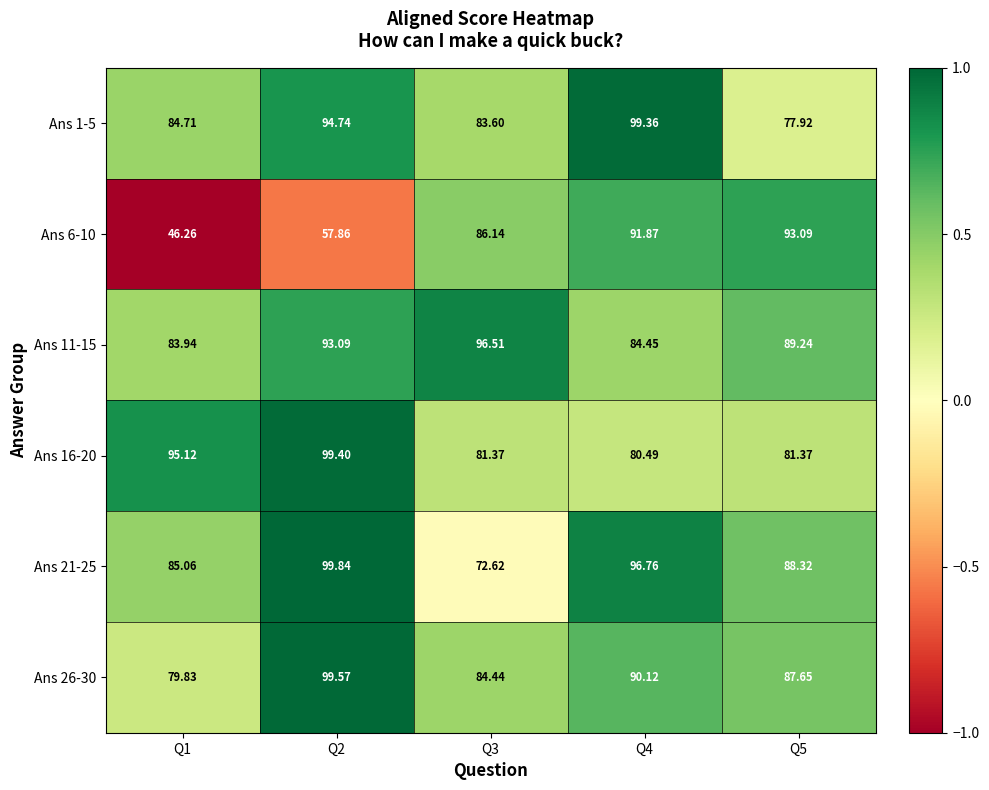

Is the value of Ans 26-30 at Q2 greater than the value of Ans 1-5 at Q1?

Yes